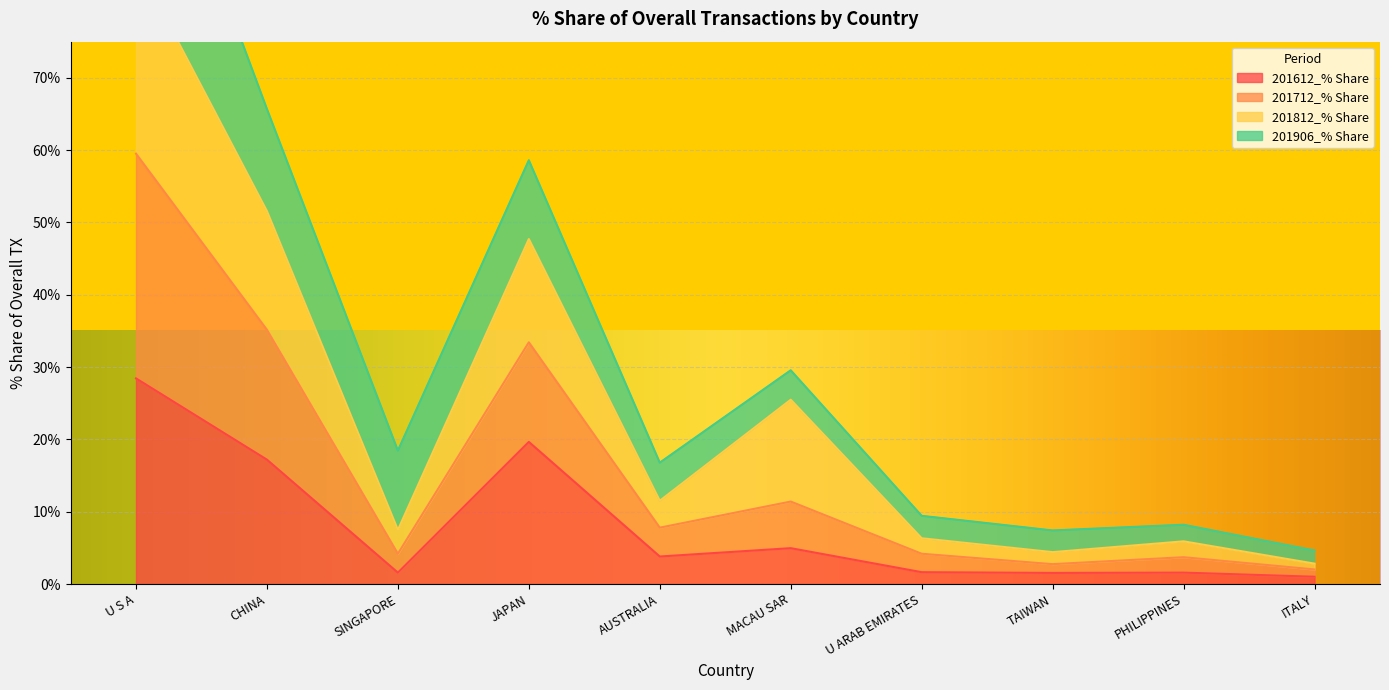

Is it true that 201612_% Share equals 28.4 at U S A?

True